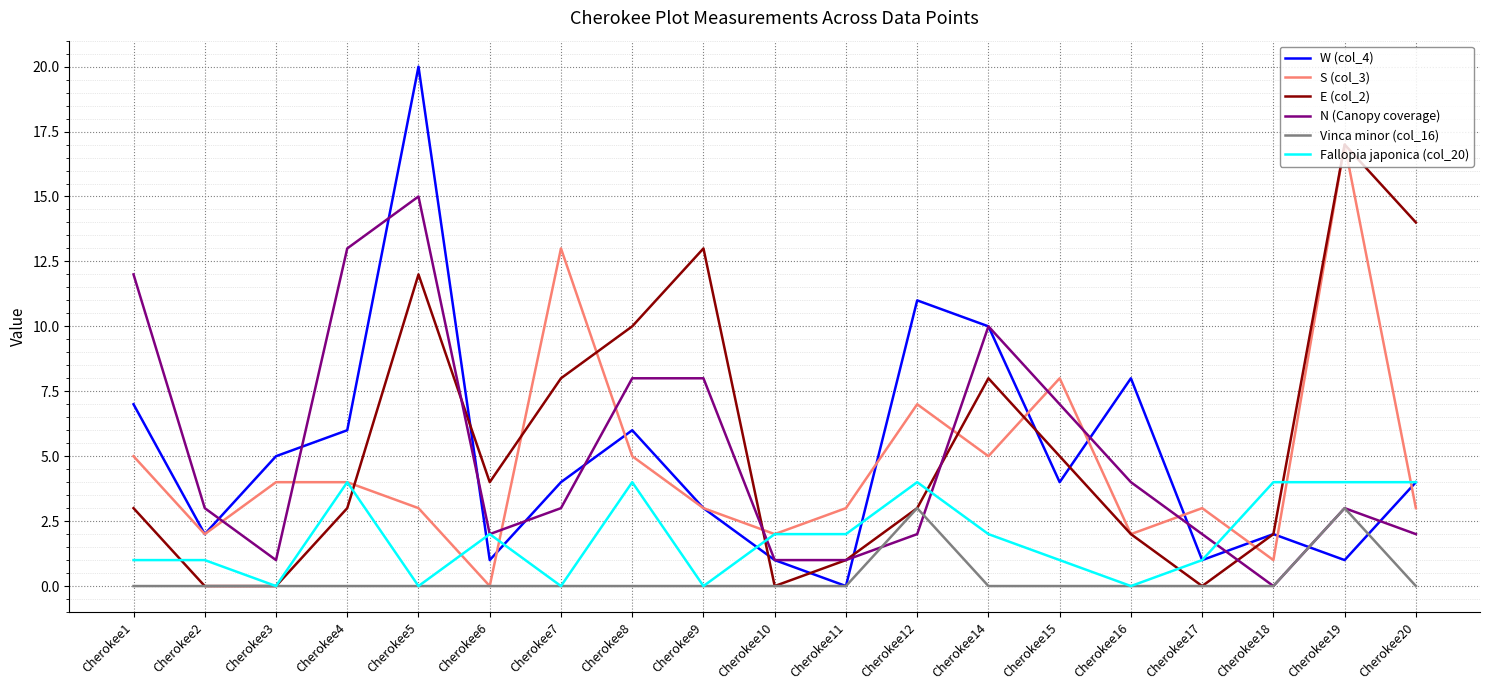

How many lines are shown in the chart?

6